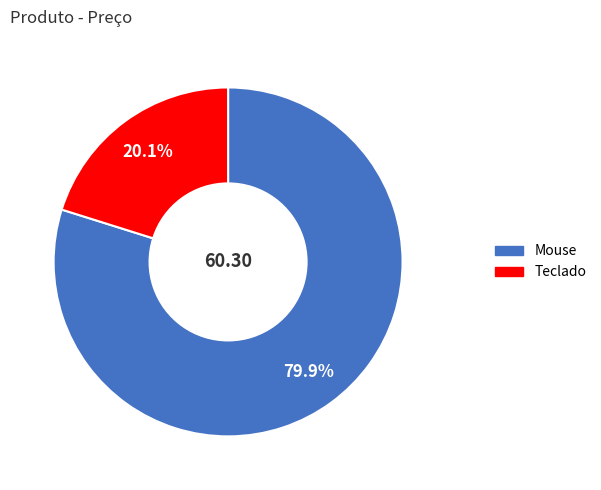

How many segments does this pie chart have?

2